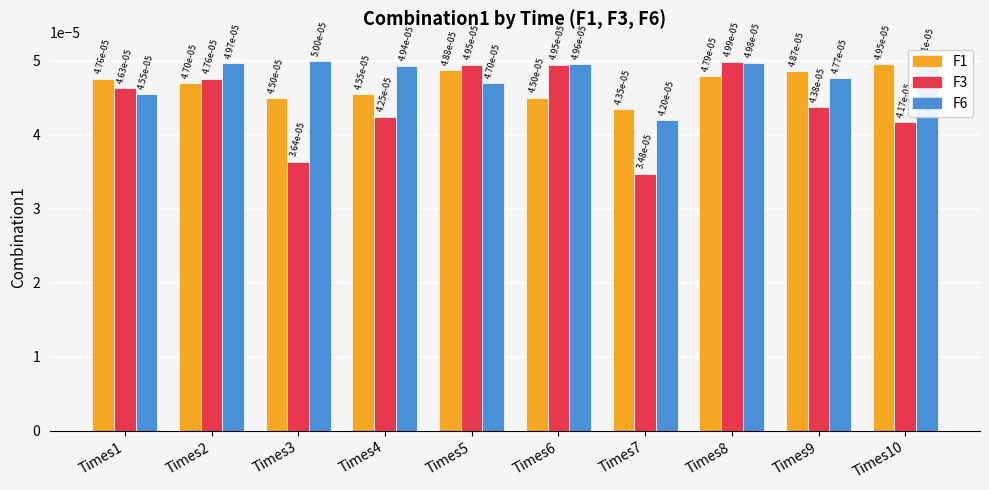

At how many categories does at least one series exceed 0?

10